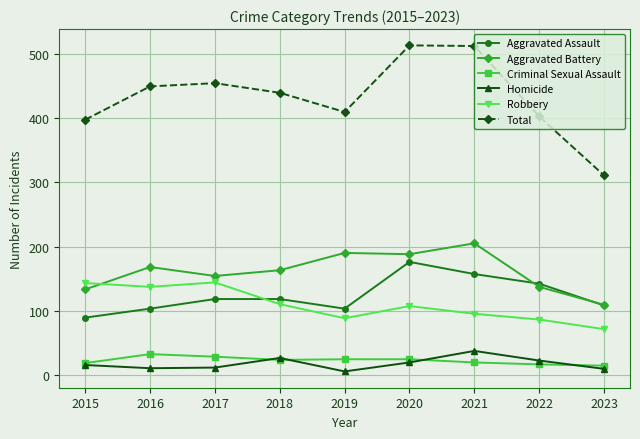

Is the value of Homicide at 2023 greater than the value of Criminal Sexual Assault at 2020?

No